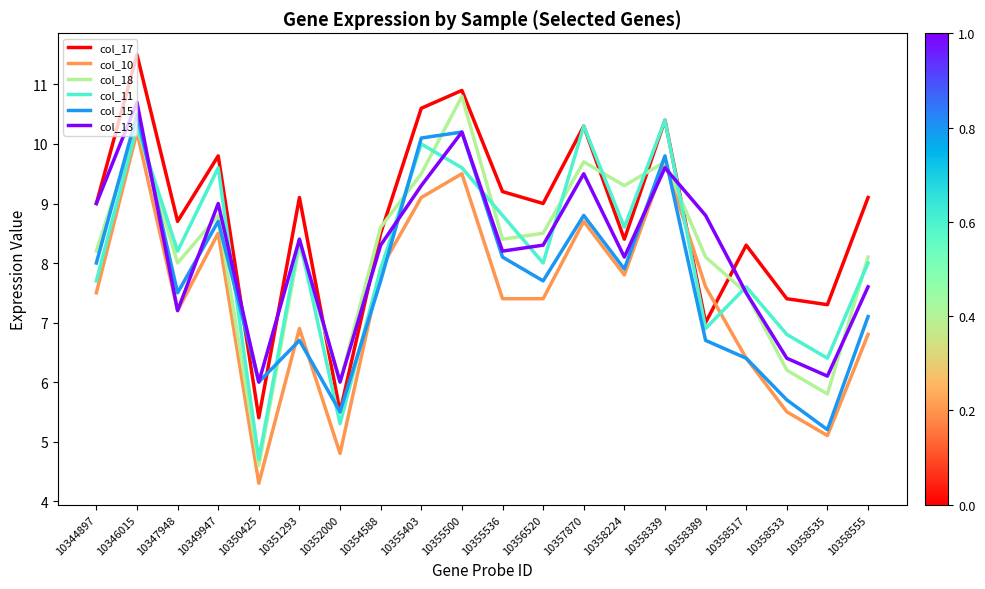

Between which two adjacent categories do col_17 and col_10 first intersect?

10358339 and 10358389